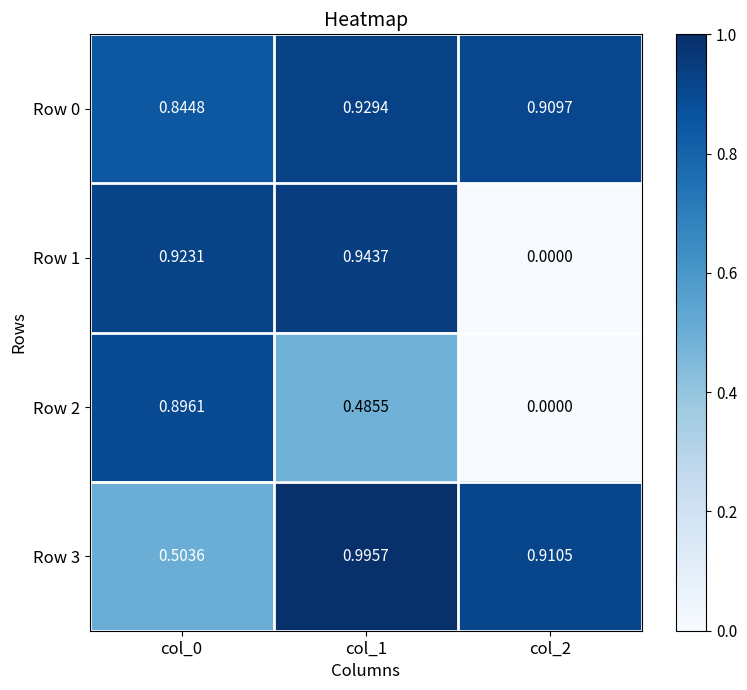

Is the value of Row 3 at col_2 greater than the value of Row 0 at col_1?

No